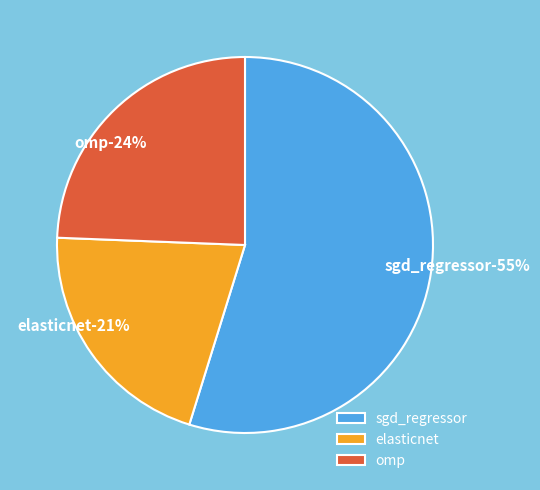

To the nearest percent, what is the difference between the largest and smallest slice percentages?

34%